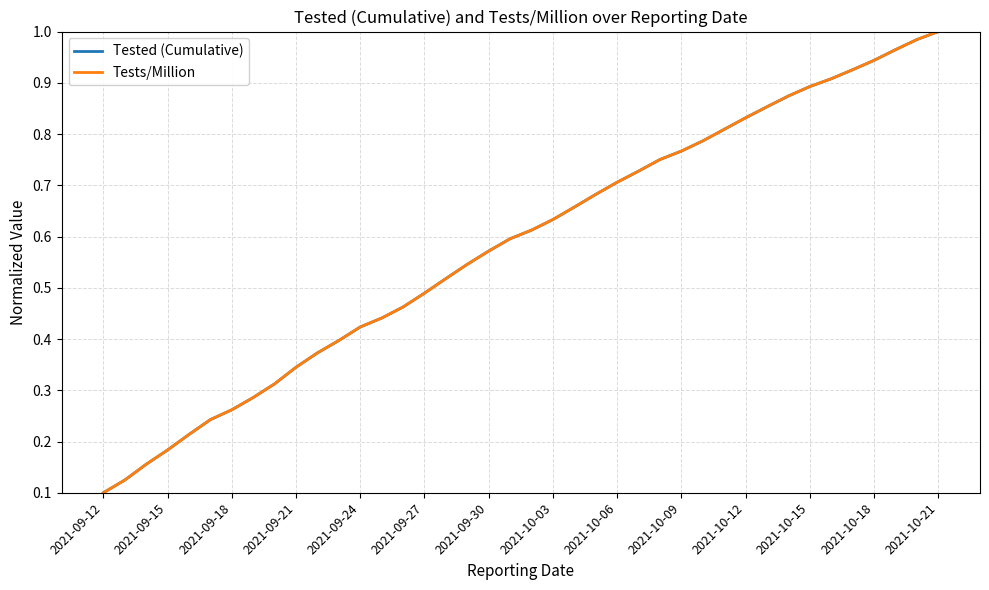

What is the sum of all Tests/Million values?

23.4